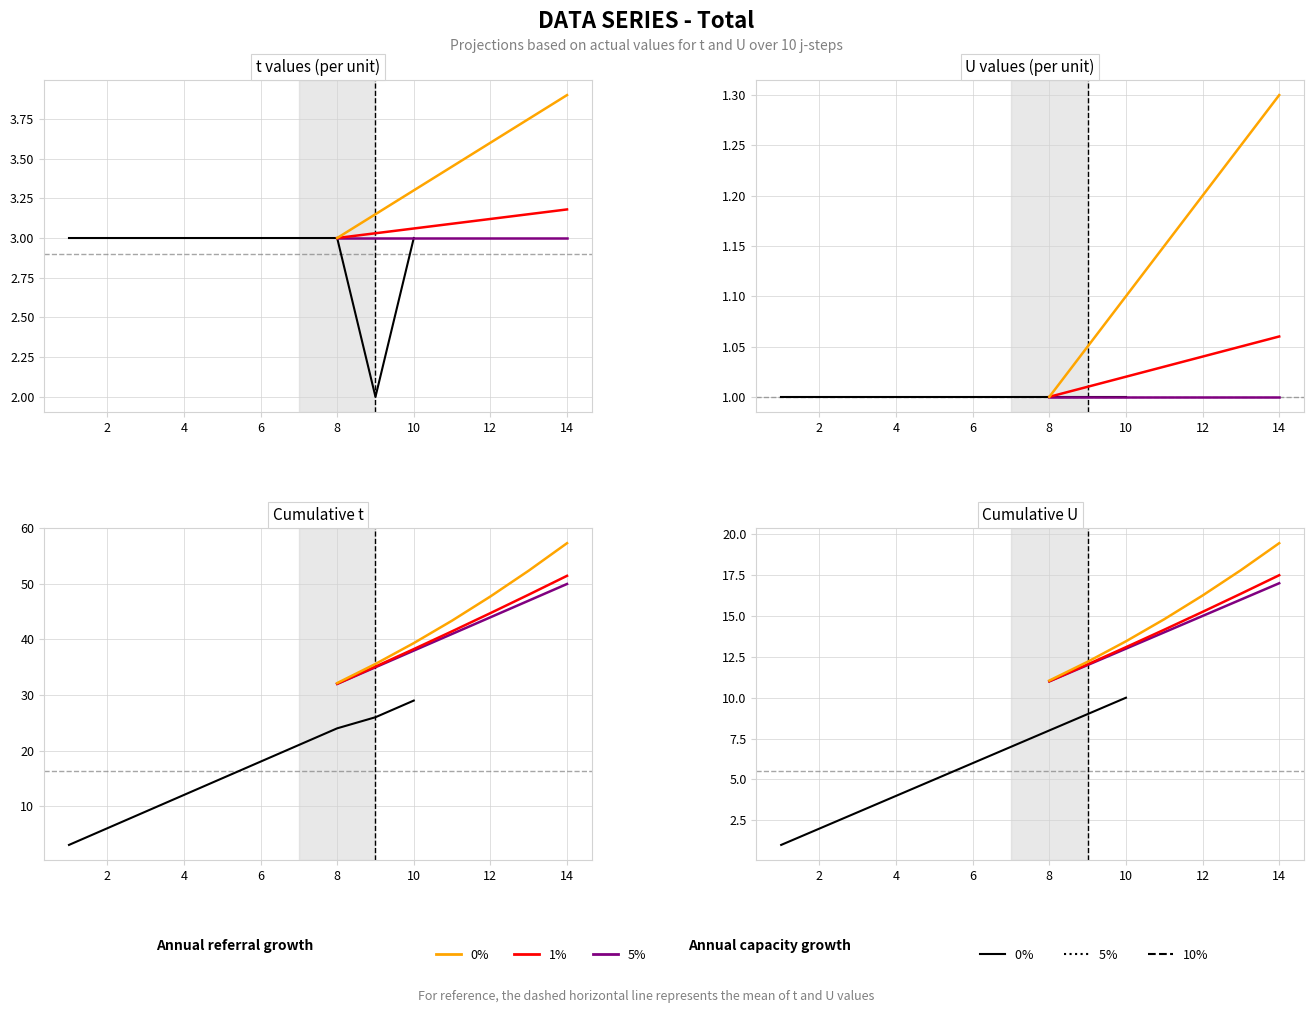

List the labels in order of value, smallest first.

9, 1, 2, 3, 4, 5, 6, 7, 8, 10